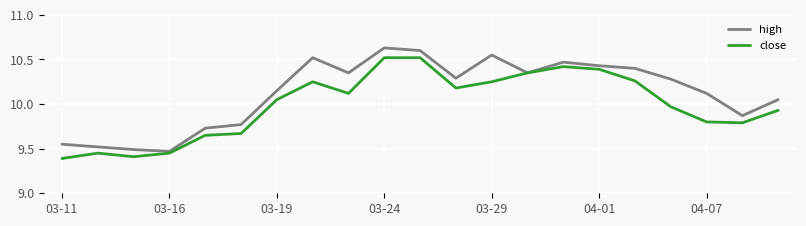

List the series in order of their peak value, highest first.

high, close